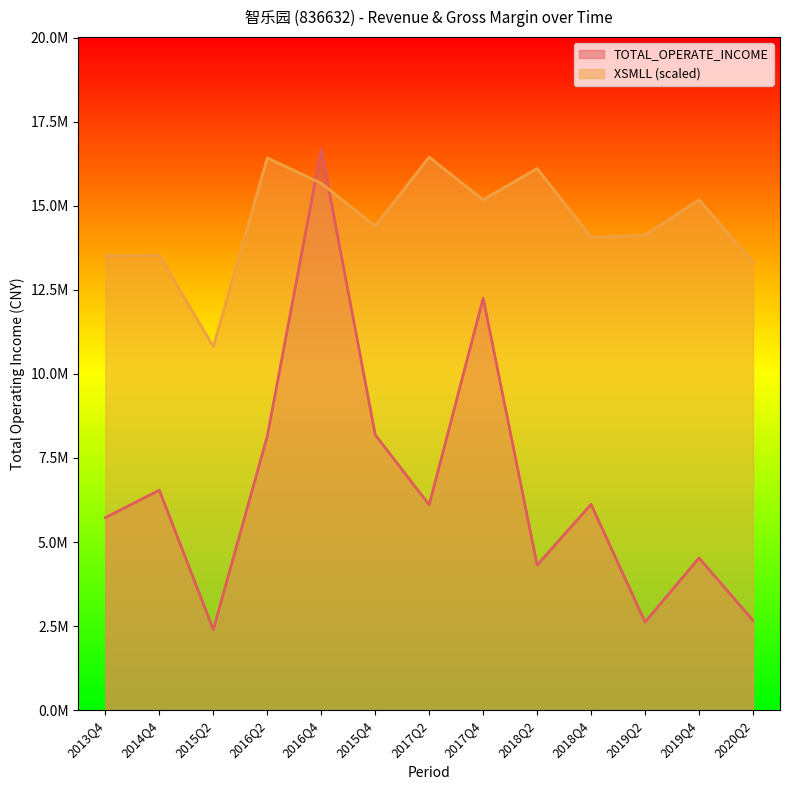

What is the highest value of the XSMLL series?

16445525.7